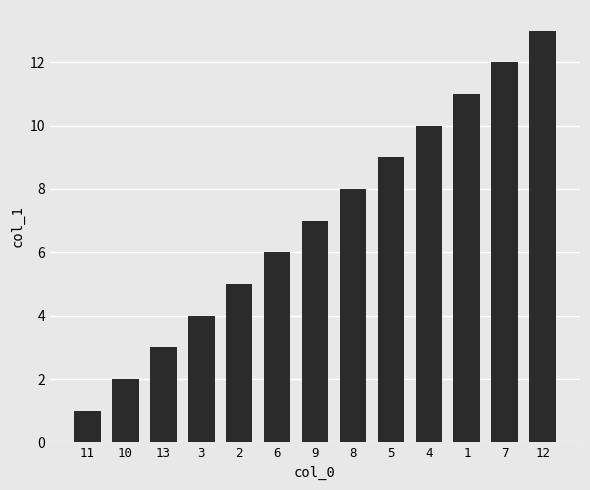

What position from the left is 10?

2